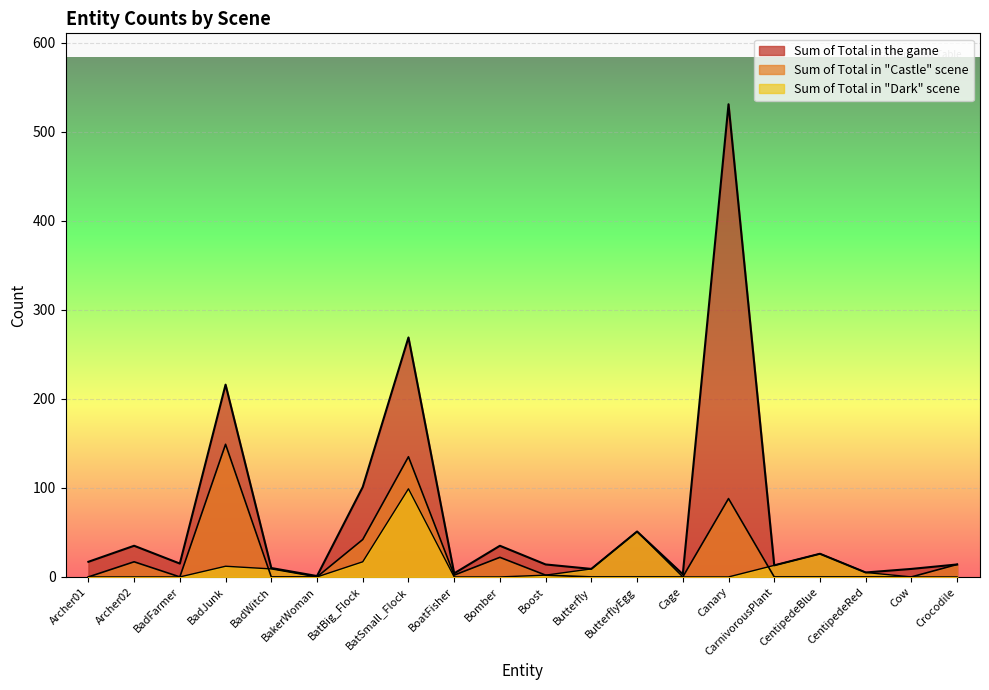

Reading left to right, transcribe all the data shown in this chart.

Sum of Total in the game: Archer01=17	Archer02=35	BadFarmer=15	BadJunk=216	BadWitch=10	BakerWoman=1	BatBig_Flock=101	BatSmall_Flock=269	BoatFisher=4	Bomber=35	Boost=14	Butterfly=9	ButterflyEgg=51	Cage=3	Canary=531	CarnivorousPlant=13	CentipedeBlue=26	CentipedeRed=5	Cow=9	Crocodile=14
Sum of Total in "Castle" scene: Archer01=0	Archer02=17	BadFarmer=0	BadJunk=149	BadWitch=0	BakerWoman=0	BatBig_Flock=42	BatSmall_Flock=135	BoatFisher=2	Bomber=22	Boost=2	Butterfly=0	ButterflyEgg=0	Cage=0	Canary=88	CarnivorousPlant=0	CentipedeBlue=0	CentipedeRed=0	Cow=0	Crocodile=14
Sum of Total in "Dark" scene: Archer01=0	Archer02=0	BadFarmer=0	BadJunk=12	BadWitch=9	BakerWoman=0	BatBig_Flock=17	BatSmall_Flock=99	BoatFisher=0	Bomber=0	Boost=2	Butterfly=9	ButterflyEgg=51	Cage=0	Canary=0	CarnivorousPlant=13	CentipedeBlue=26	CentipedeRed=5	Cow=0	Crocodile=0